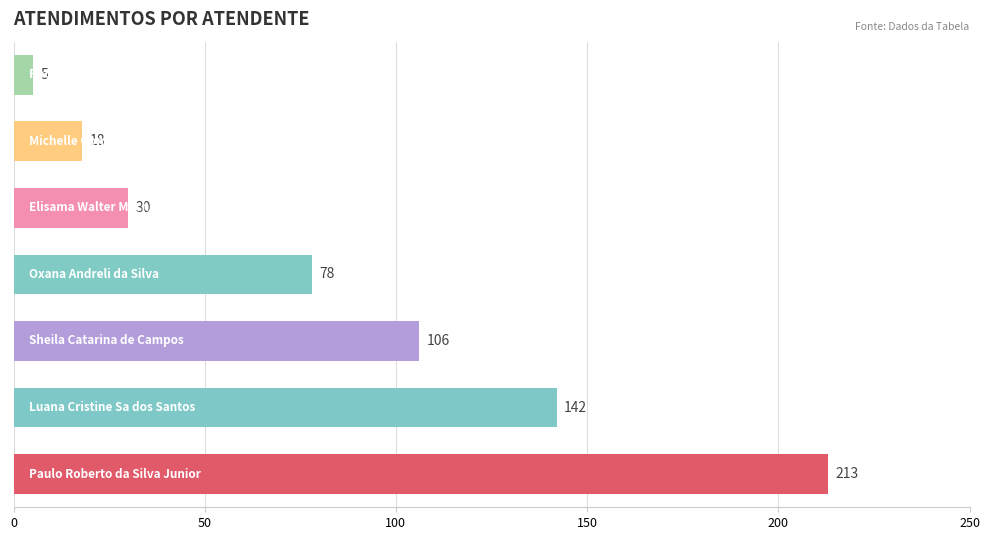

Reading top to bottom, list all the values displayed in this chart.

5	18	30	78	106	142	213